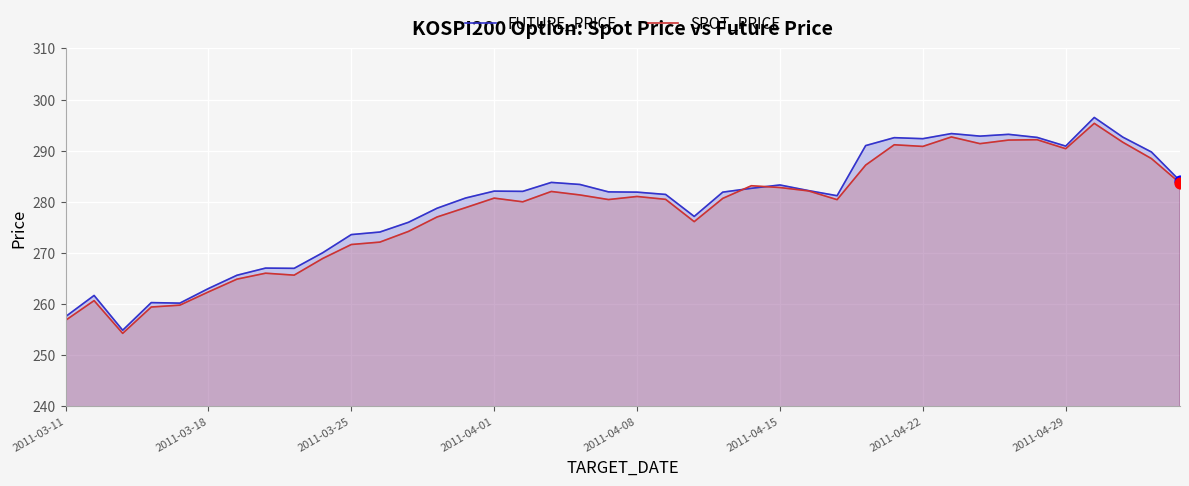

What is the total value across all series at 2011-04-08?

563.0